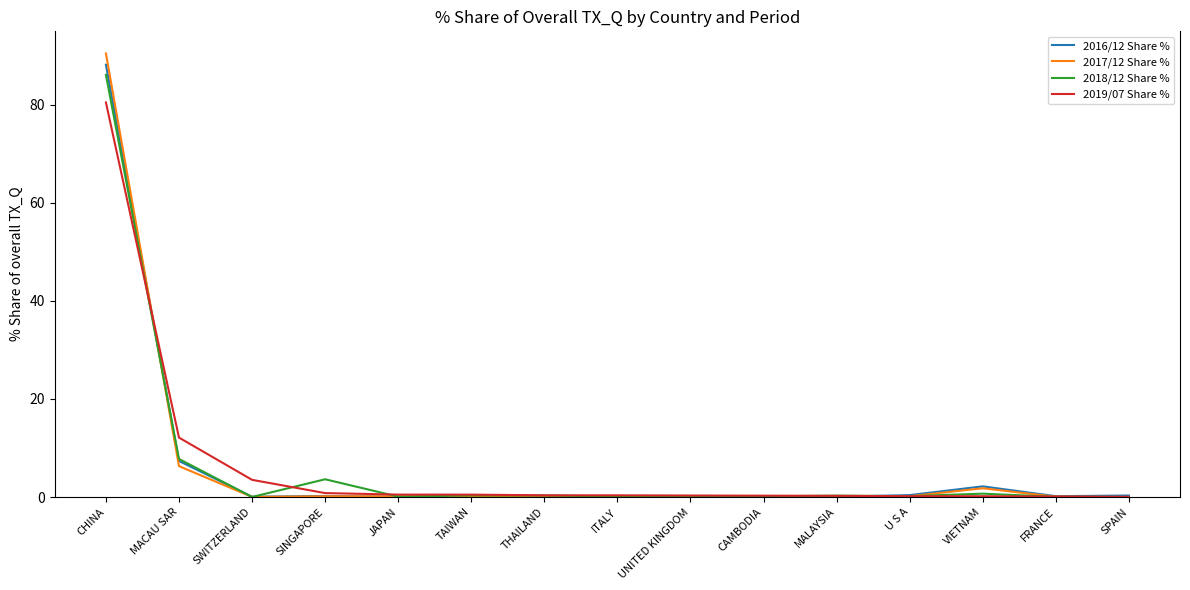

Which label corresponds to the largest value in the chart?

CHINA